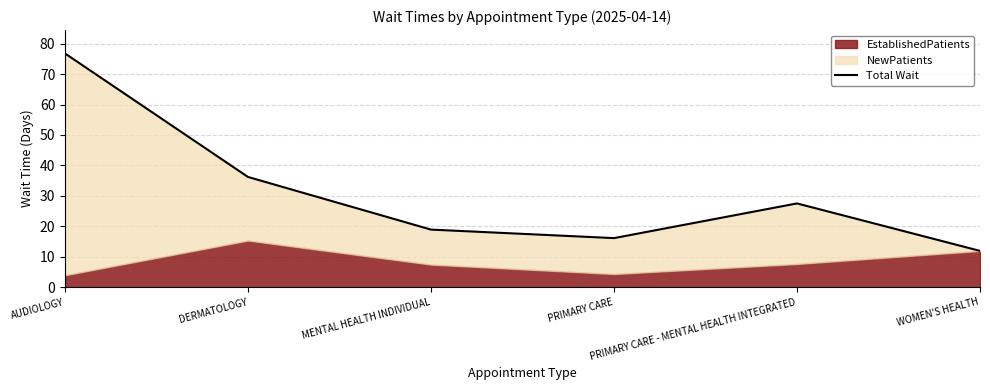

What is the value of the 6th point from the left?

11.9